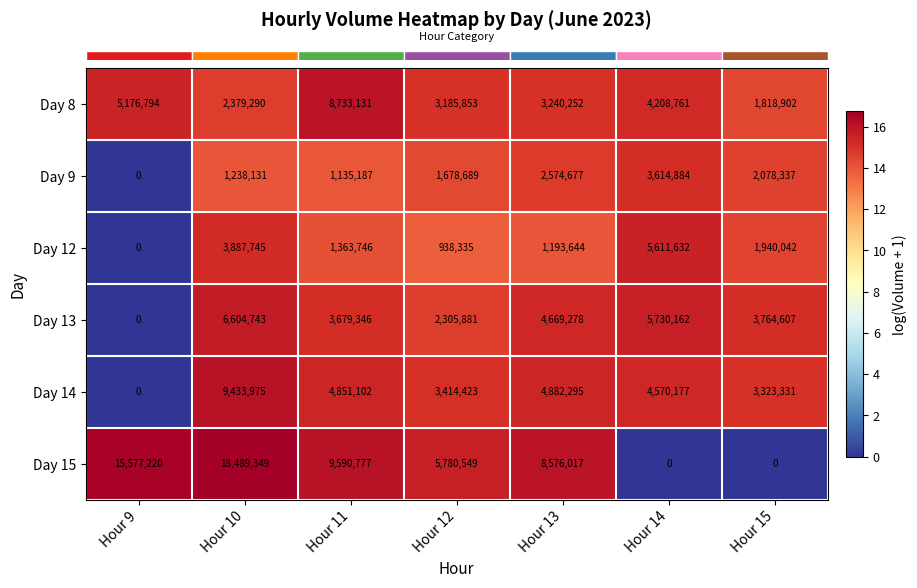

Is it true that Day 8 equals 3185853 at Hour 12?

True